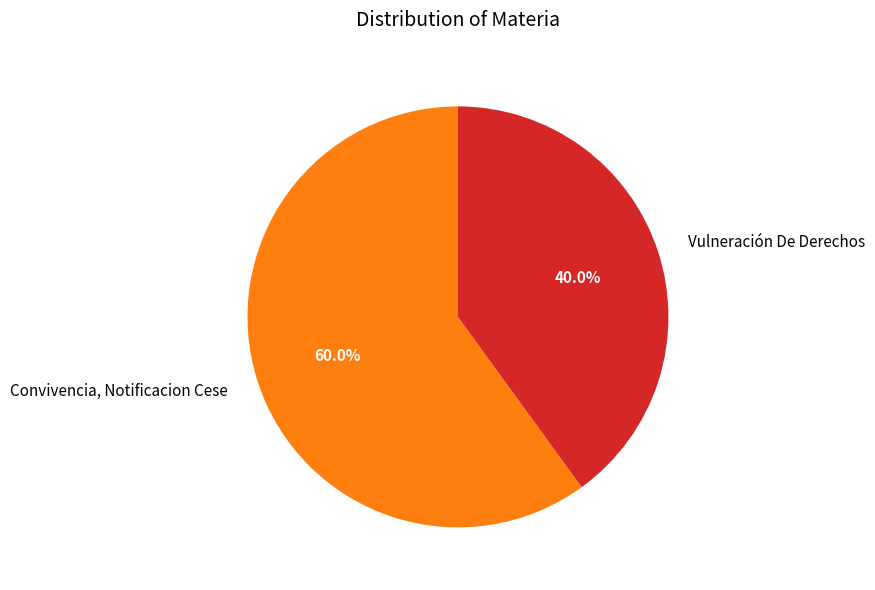

To the nearest percent, what is the difference between the largest and smallest slice percentages?

20%